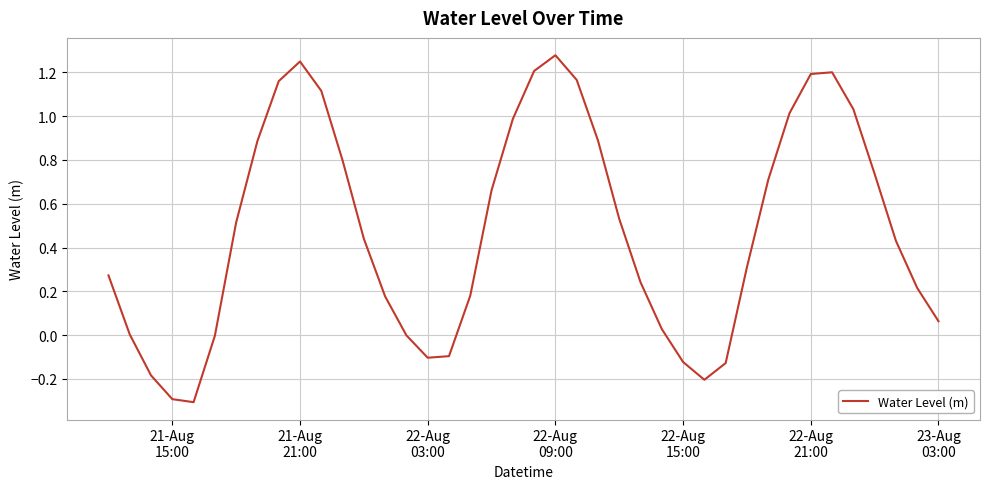

What is the difference between the maximum and minimum values?

1.6